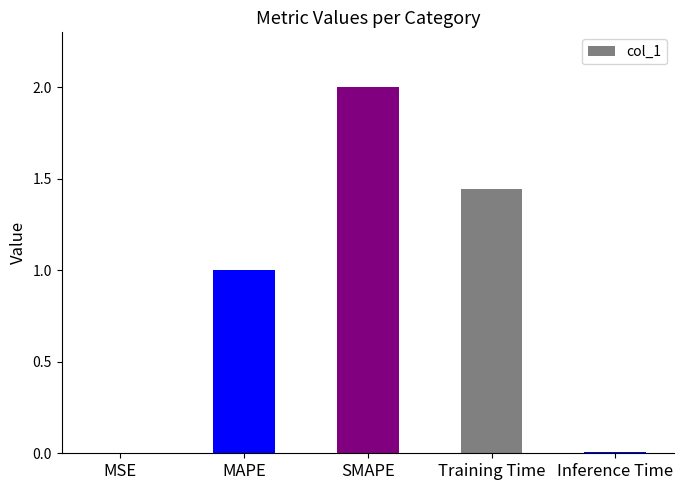

What is the change in value from MSE to SMAPE?

+2.0